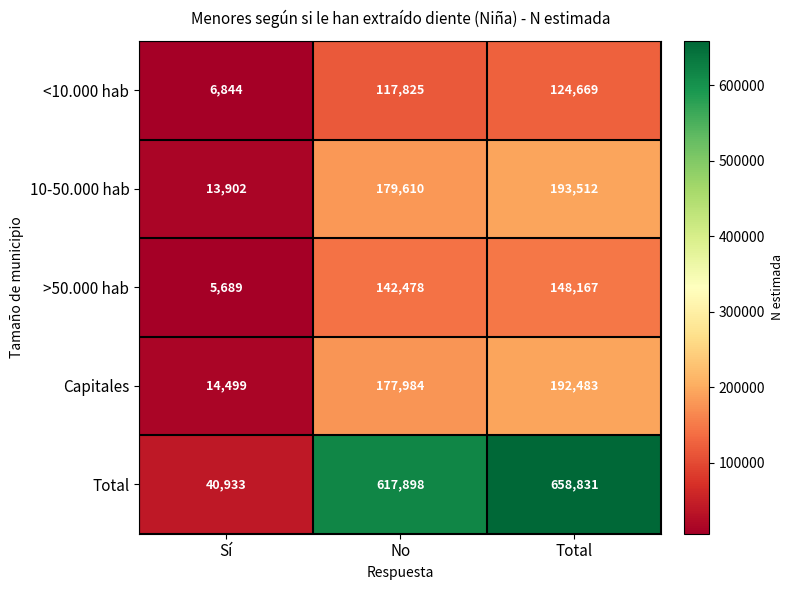

Reading right to left, list all the values displayed in this chart.

<10.000 hab: Total=124669	No=117825	Sí=6844
10-50.000 hab: Total=193512	No=179610	Sí=13902
>50.000 hab: Total=148167	No=142478	Sí=5689
Capitales: Total=192483	No=177984	Sí=14499
Total: Total=658831	No=617898	Sí=40933